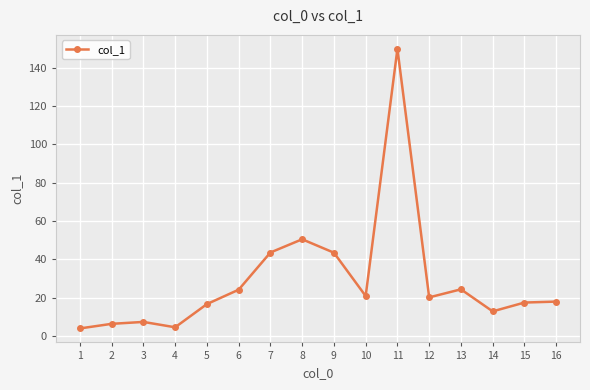

The value at 13 is 11.6. True or false?

False